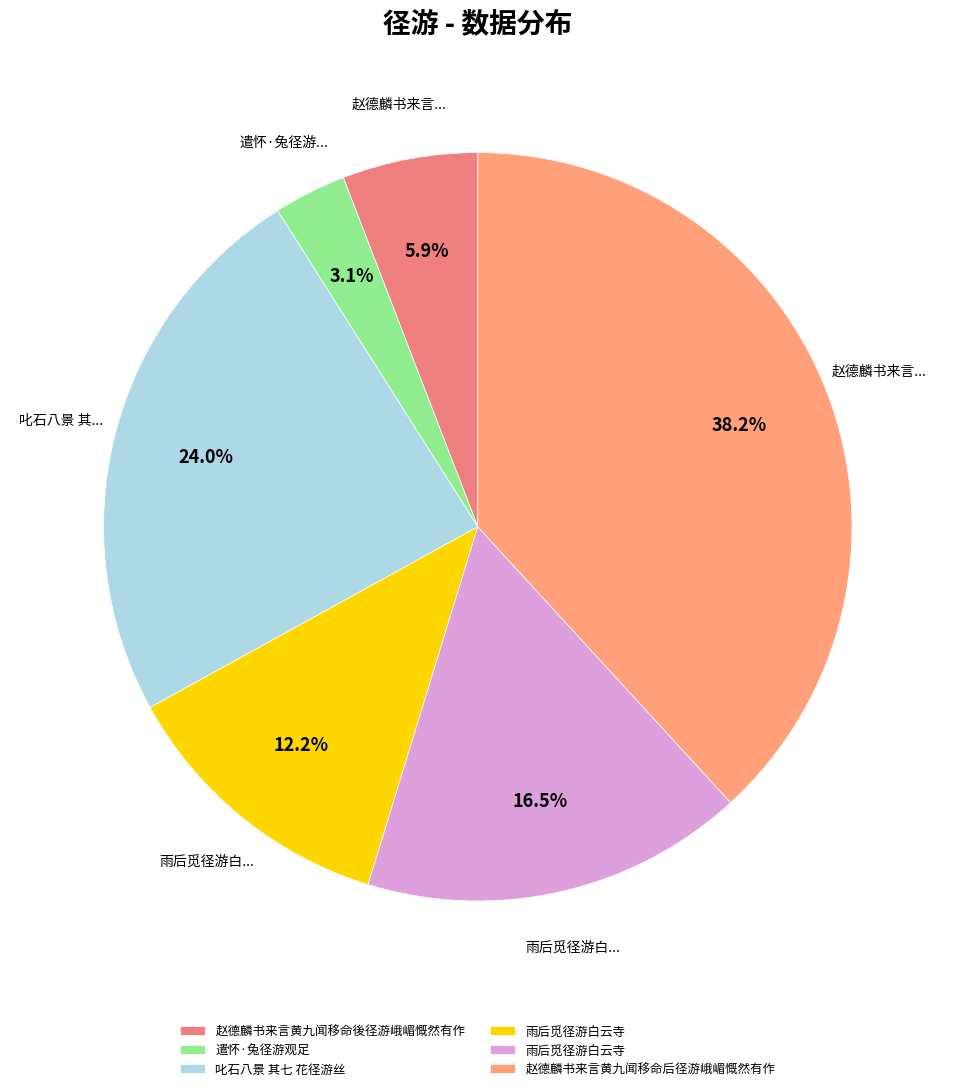

Count the number of slices in the pie.

6